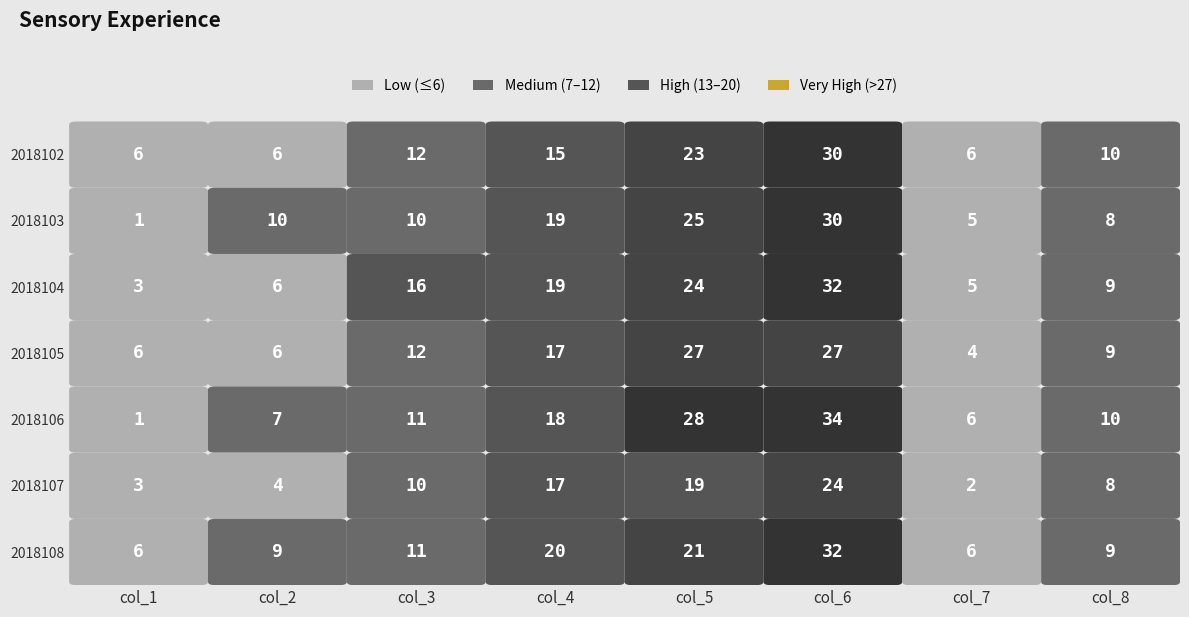

Rank the series by their maximum value, from lowest to highest.

2018107, 2018105, 2018102, 2018103, 2018104, 2018108, 2018106